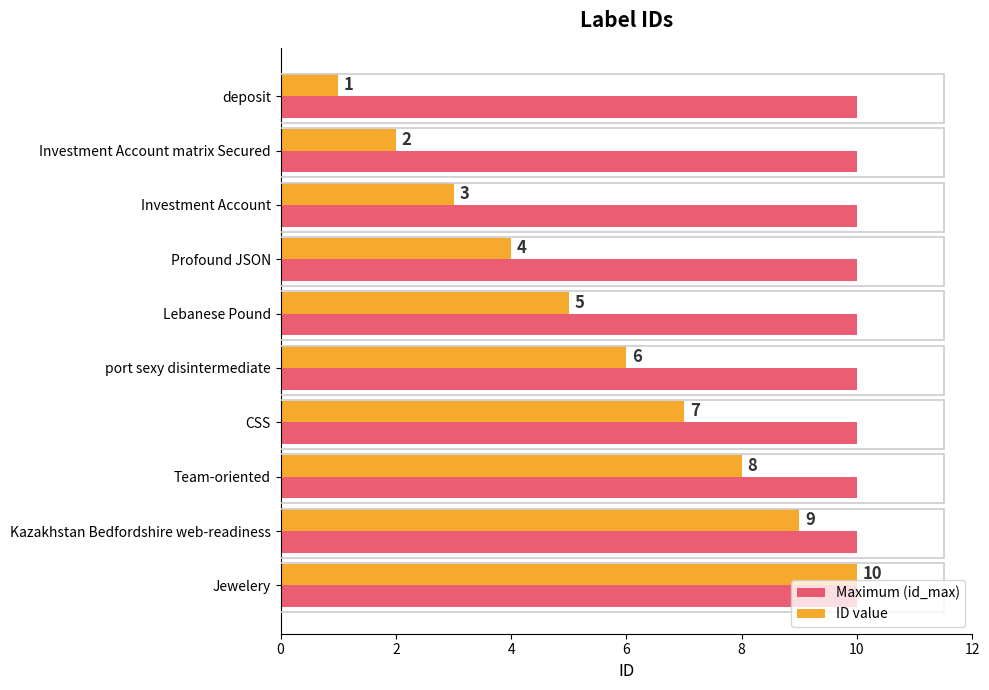

What is the average value of the ID value series?

6